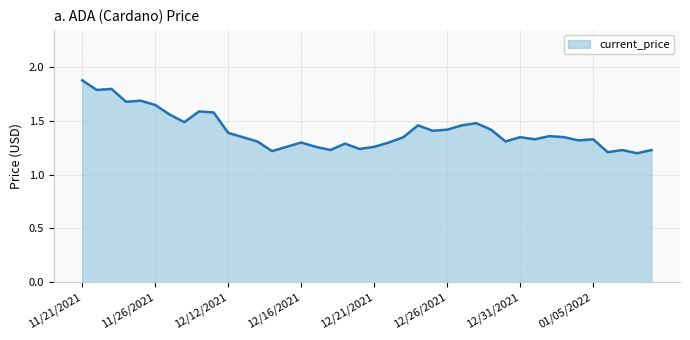

What is the difference between the maximum and minimum values?

0.7